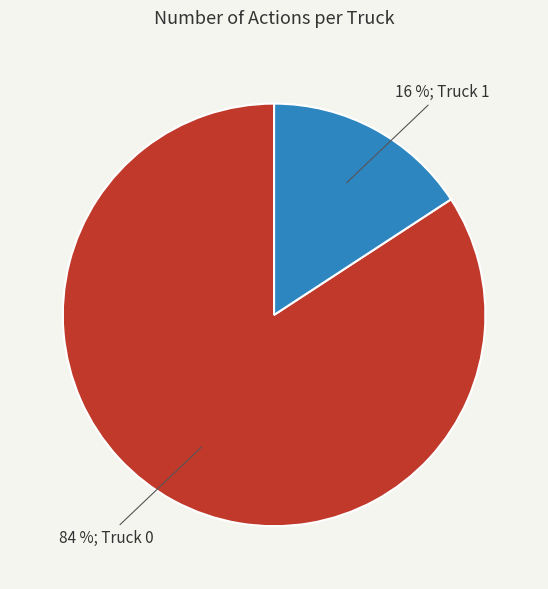

To the nearest percent, what is the average slice percentage?

50%